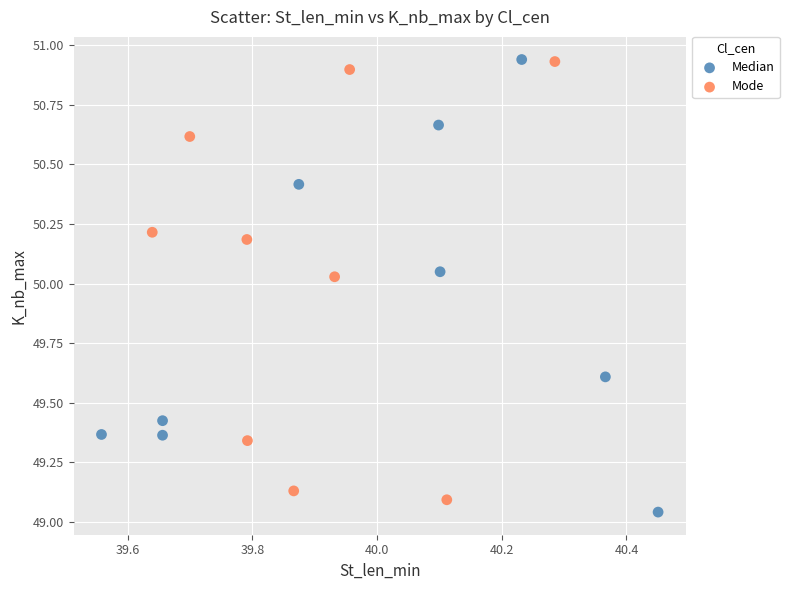

Which series has the largest Y range (max minus min)?

Median